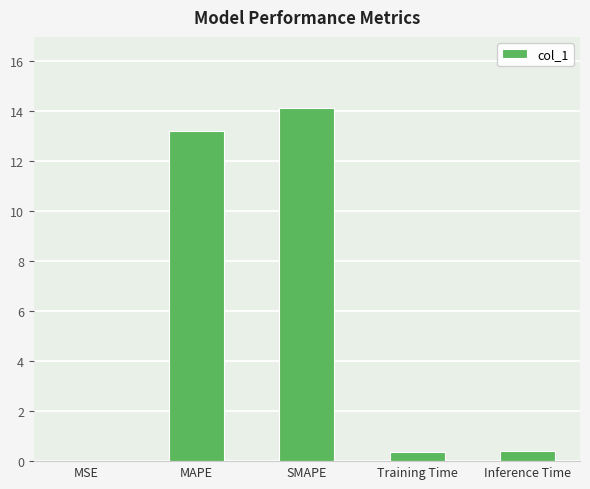

The value at MAPE is 8.2. True or false?

False